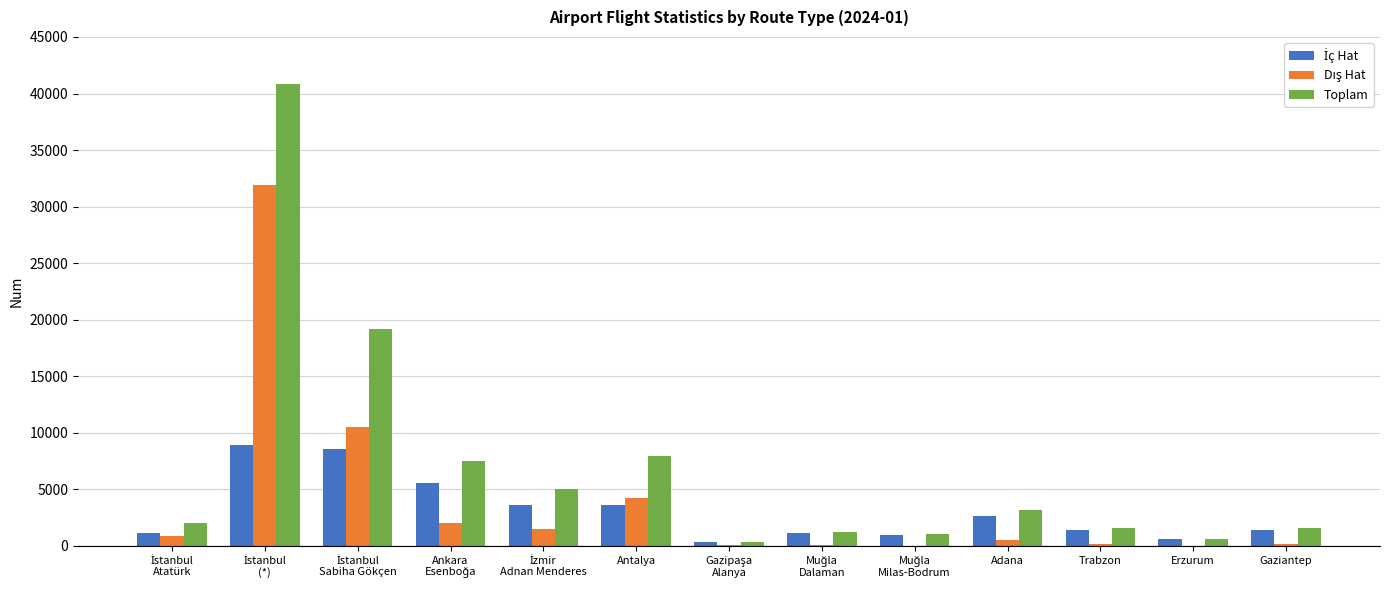

Count the number of categories in the chart.

13